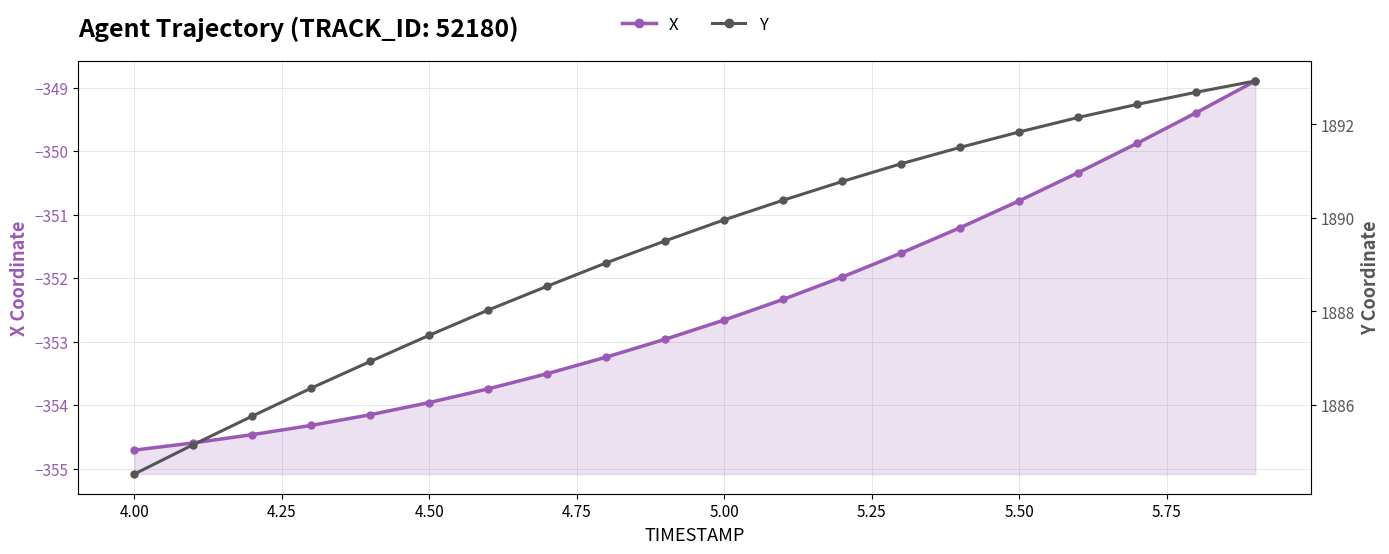

At how many categories does at least one series exceed 509?

20